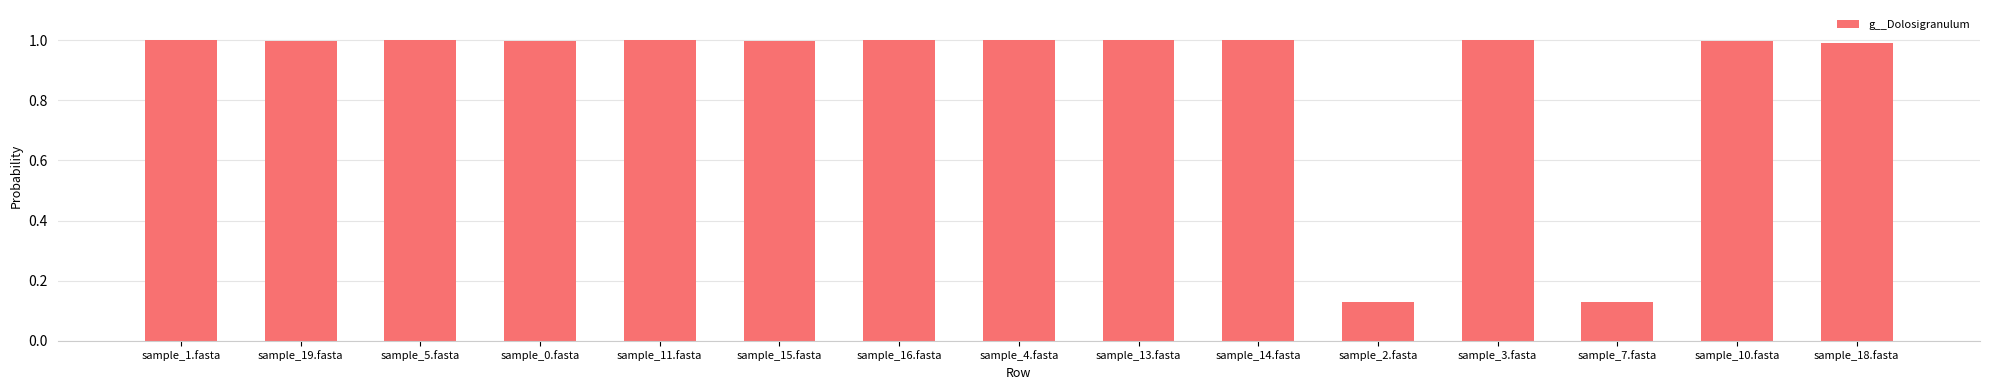

Does the chart contain any negative values?

No